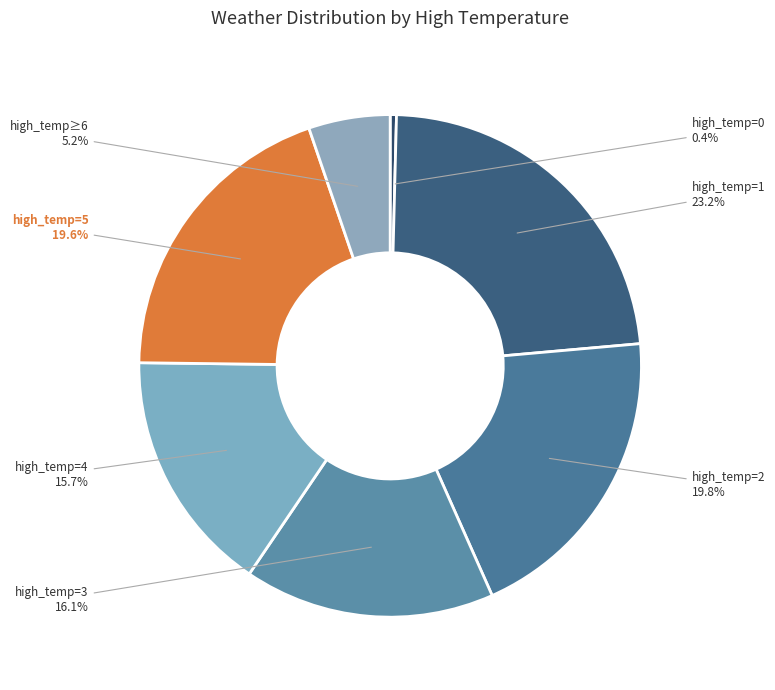

Do high_temp=4 and high_temp=3 together represent more than half of the pie?

No